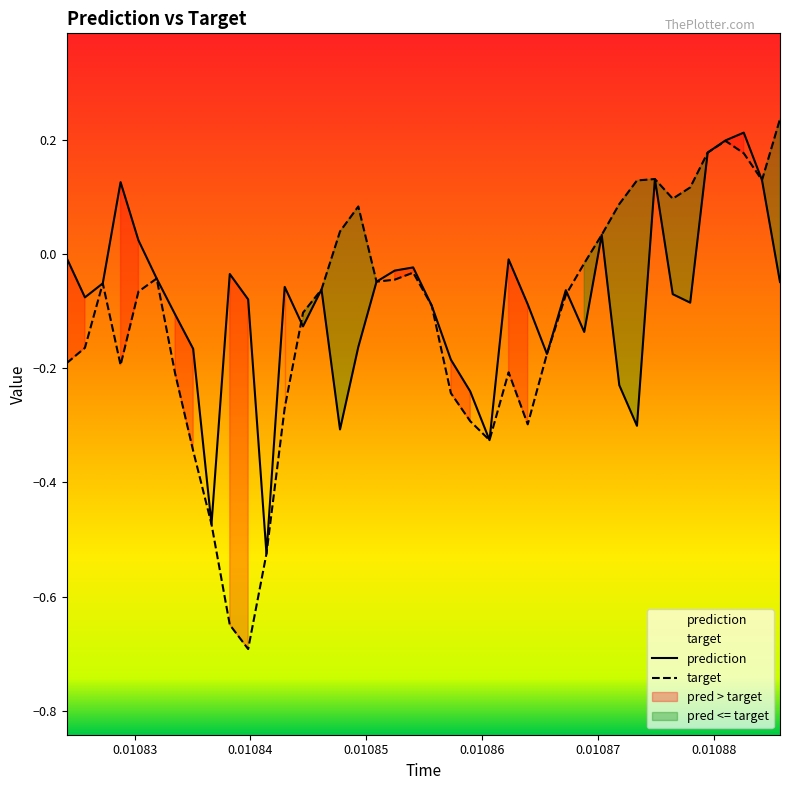

At how many categories does at least one series exceed 0?

15